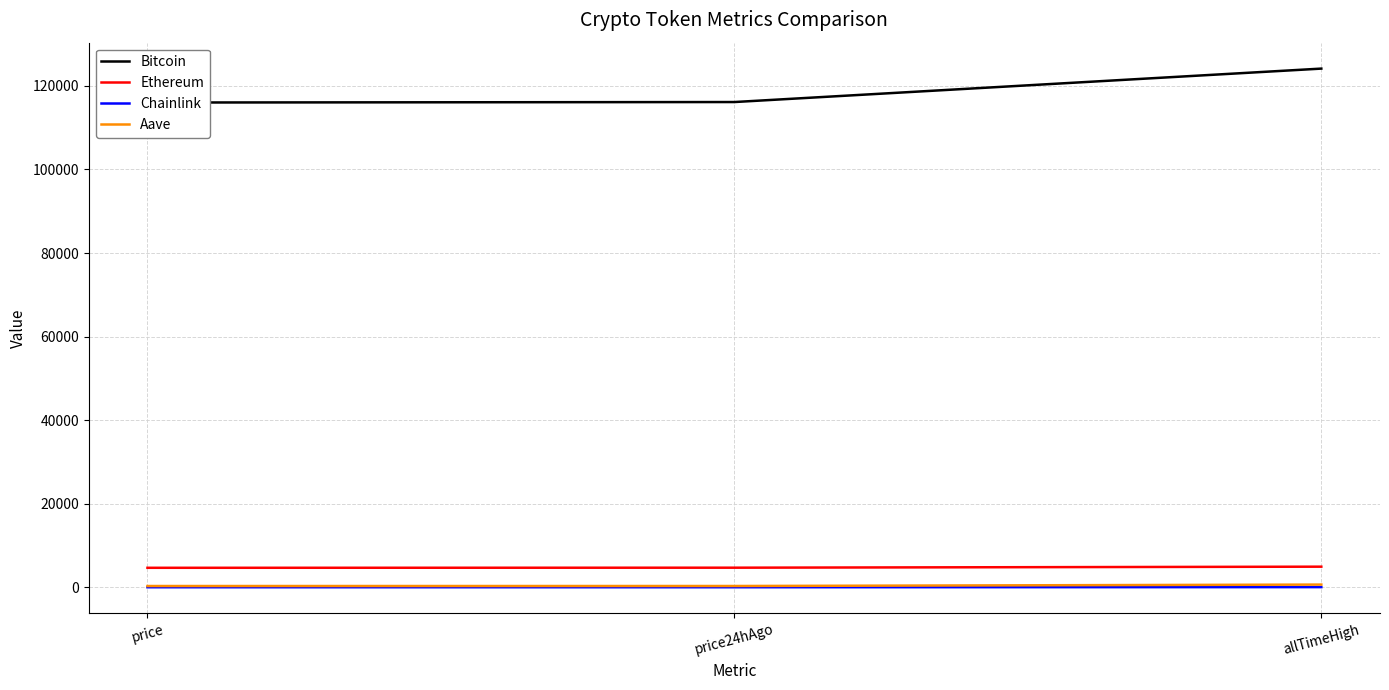

Reading right to left, list all the values displayed in this chart.

Bitcoin: 124128.0	116126.0	116009.0
Ethereum: 4946.1	4702.6	4676.7
Chainlink: 52.7	25.1	24.9
Aave: 661.7	319.9	314.5